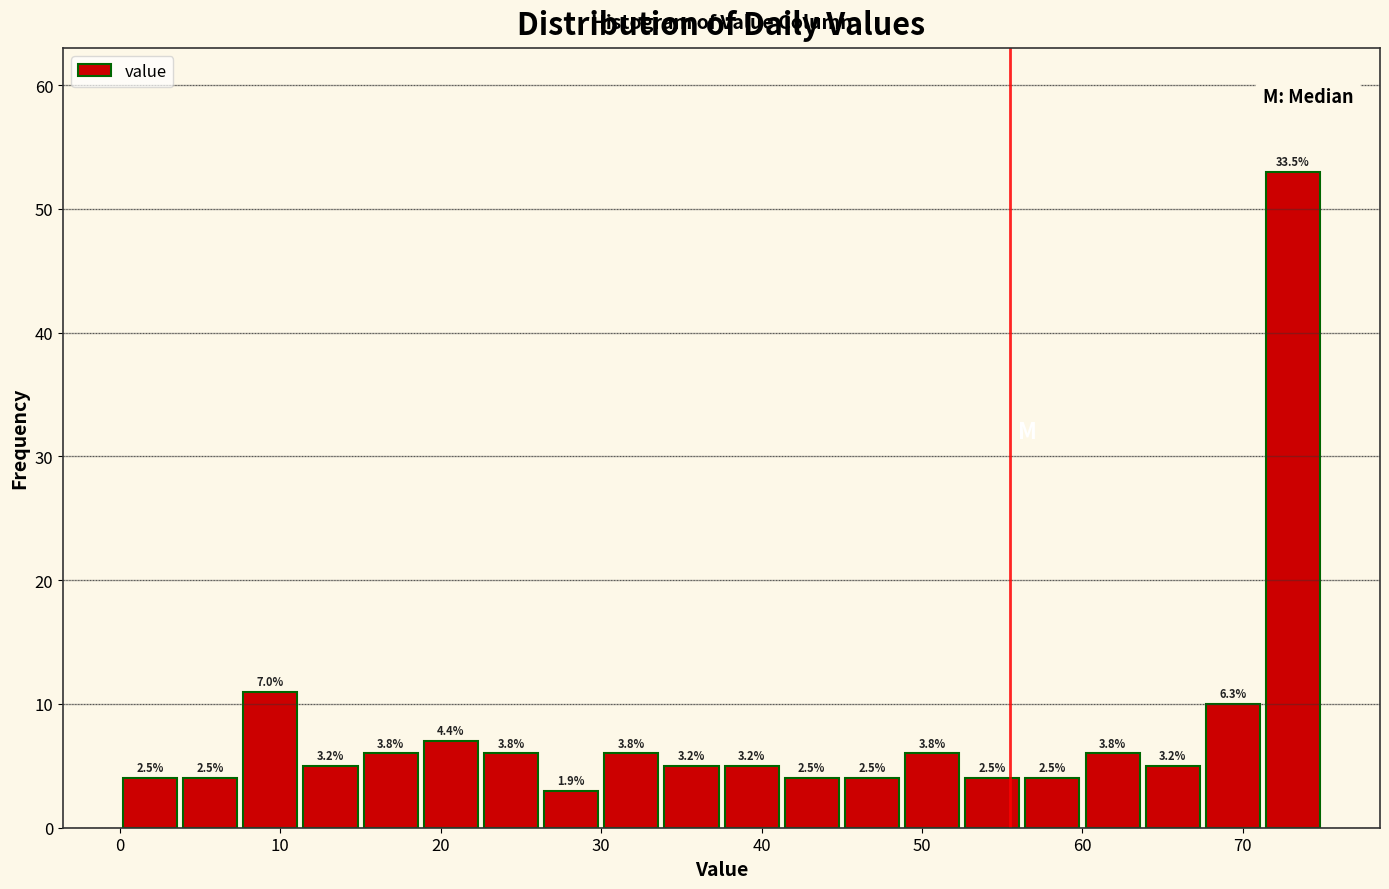

Around what value on the x-axis is the tallest bar? Give the approximate position of its centre, as read against the axis.

73